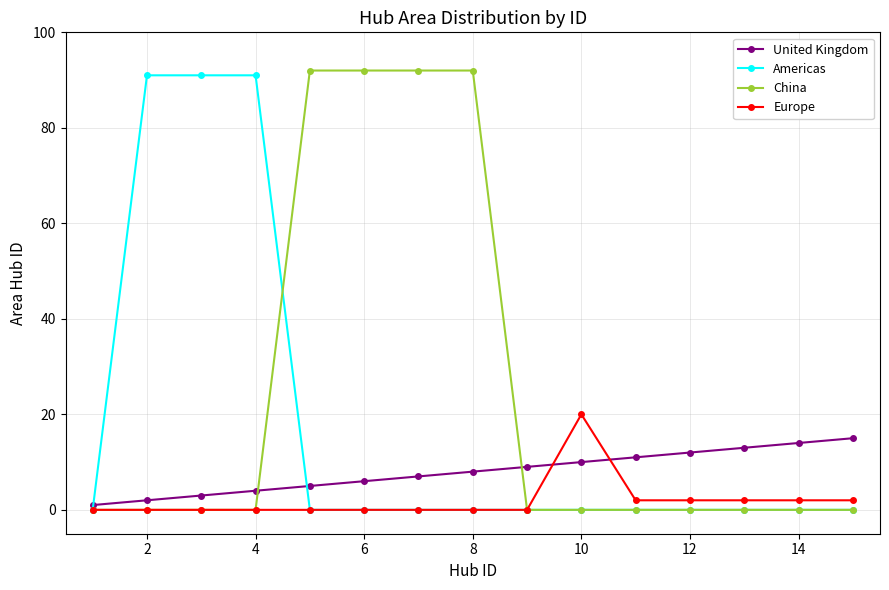

Rank the series by their average value, from highest to lowest.

China, Americas, United Kingdom, Europe